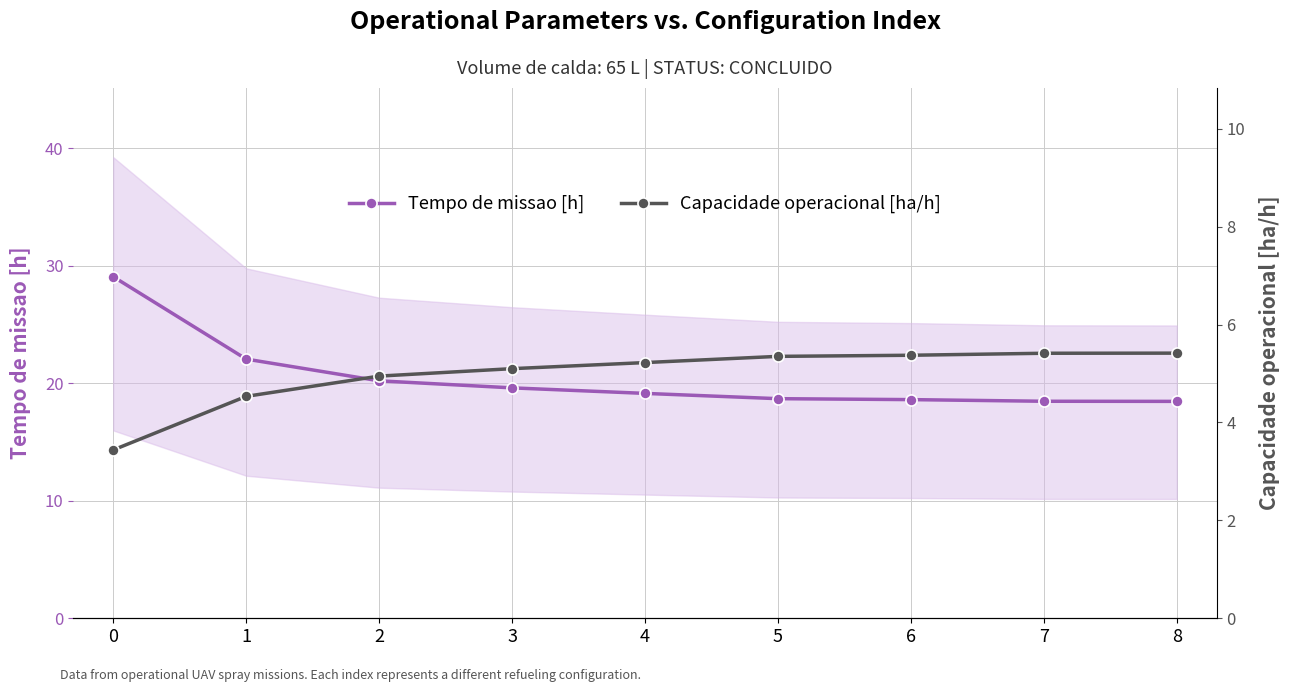

At which label is Capacidade operacional [ha/h] closest to 4?

1